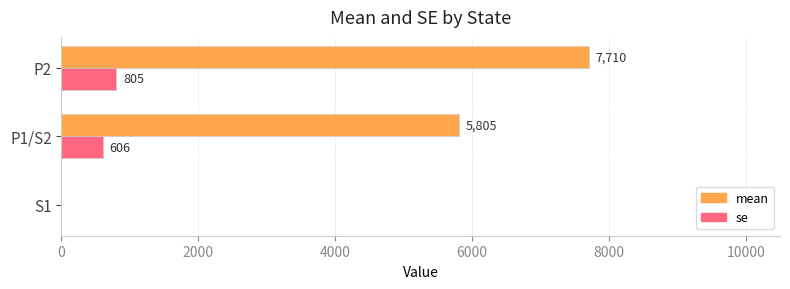

The value of se at P2 is 805. True or false?

True